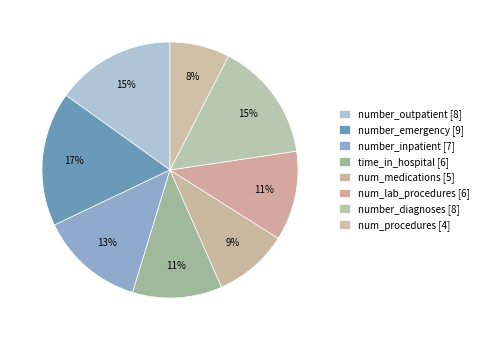

Count the number of slices in the pie.

8